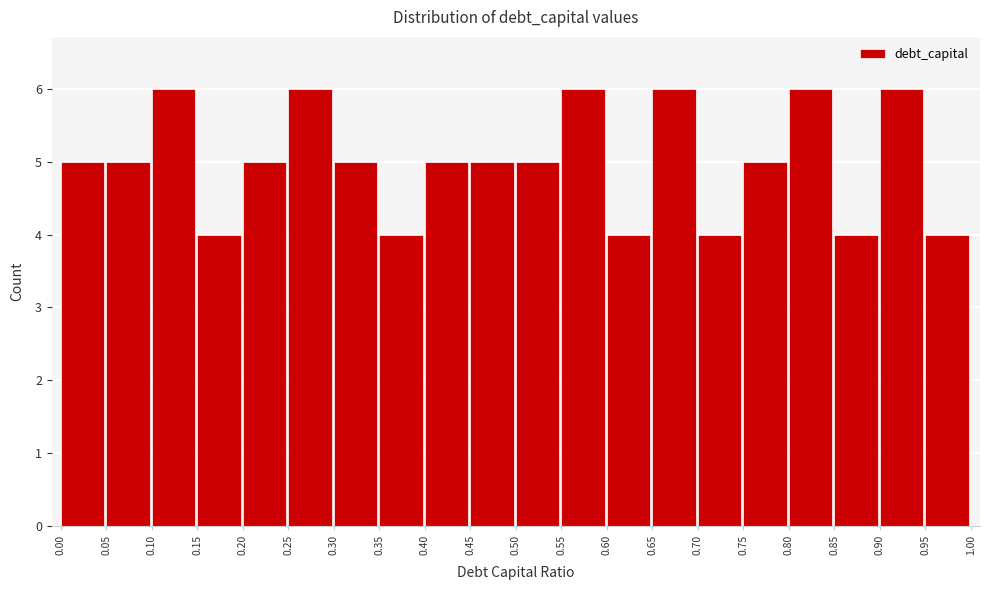

What is the height of the bar covering 0.30 to 0.35 on the x-axis? The values are not printed on the chart, so give them approximately, as read against the axis.

5